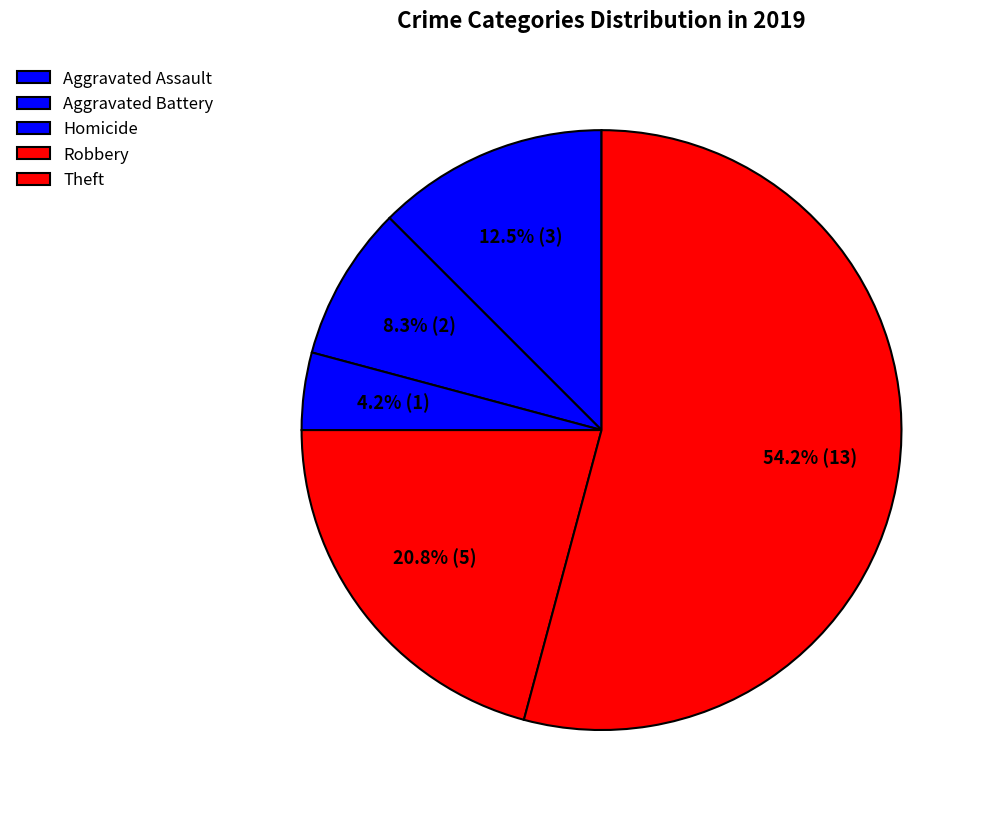

Is it true that Homicide is 16% of the pie?

False